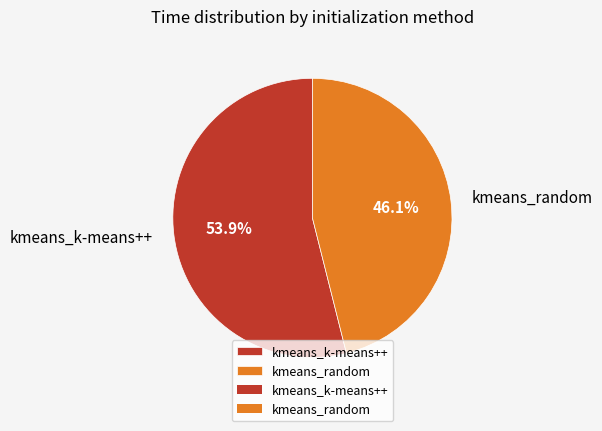

To the nearest percent, what percentage of the pie is kmeans_k-means++?

54%